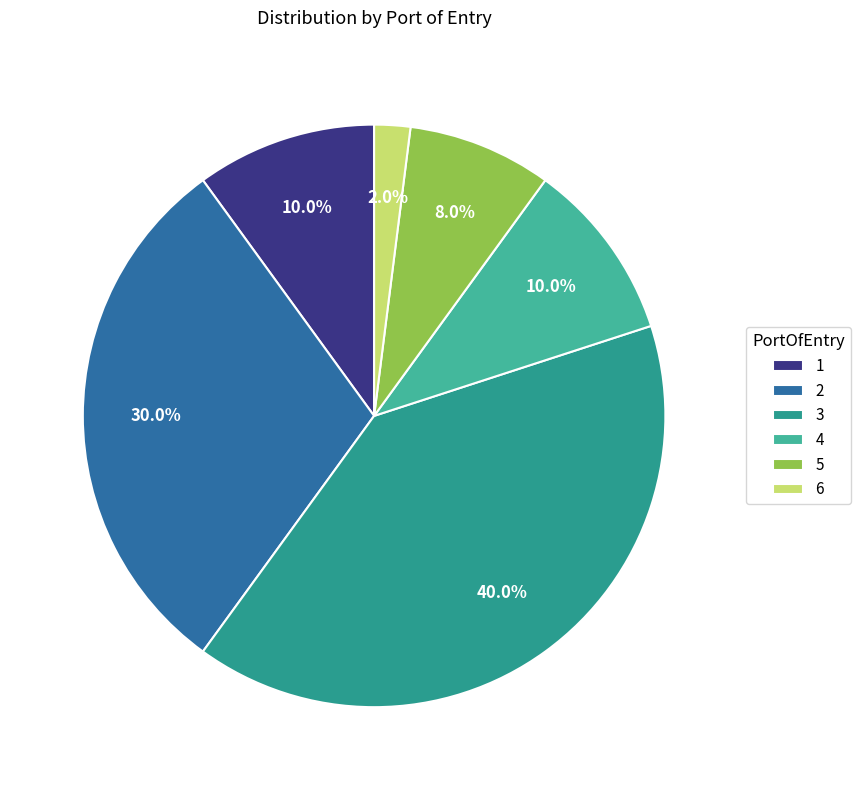

Which slice is the smallest?

6